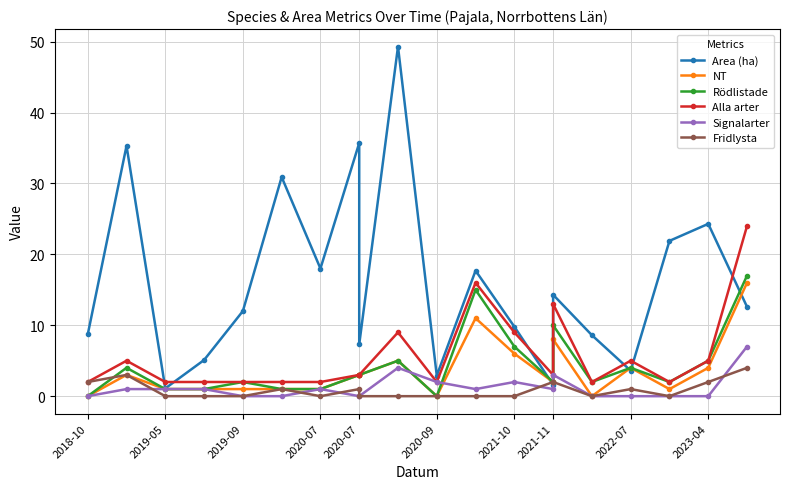

True or false: Alla arter has a value of 3.0 at 2020-07.

True